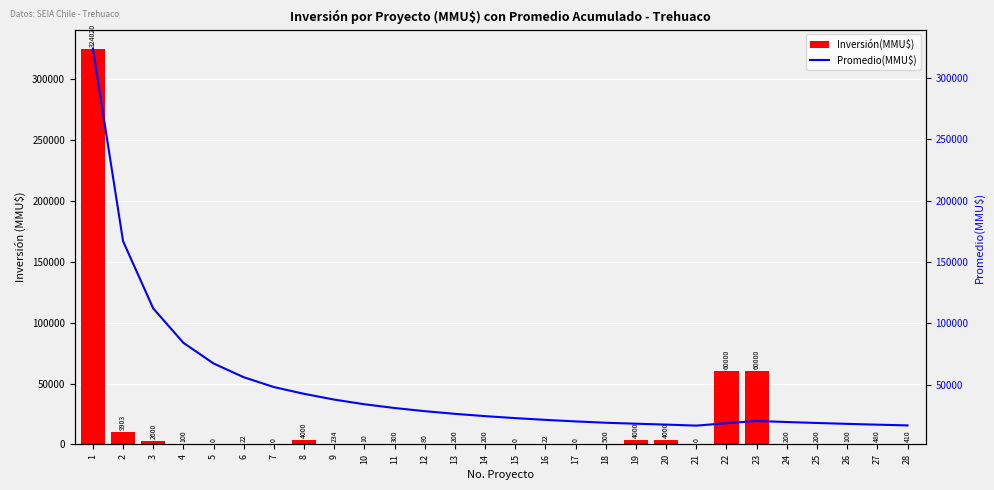

What is the lowest value of the Promedio(MMU$) series?

16675.8